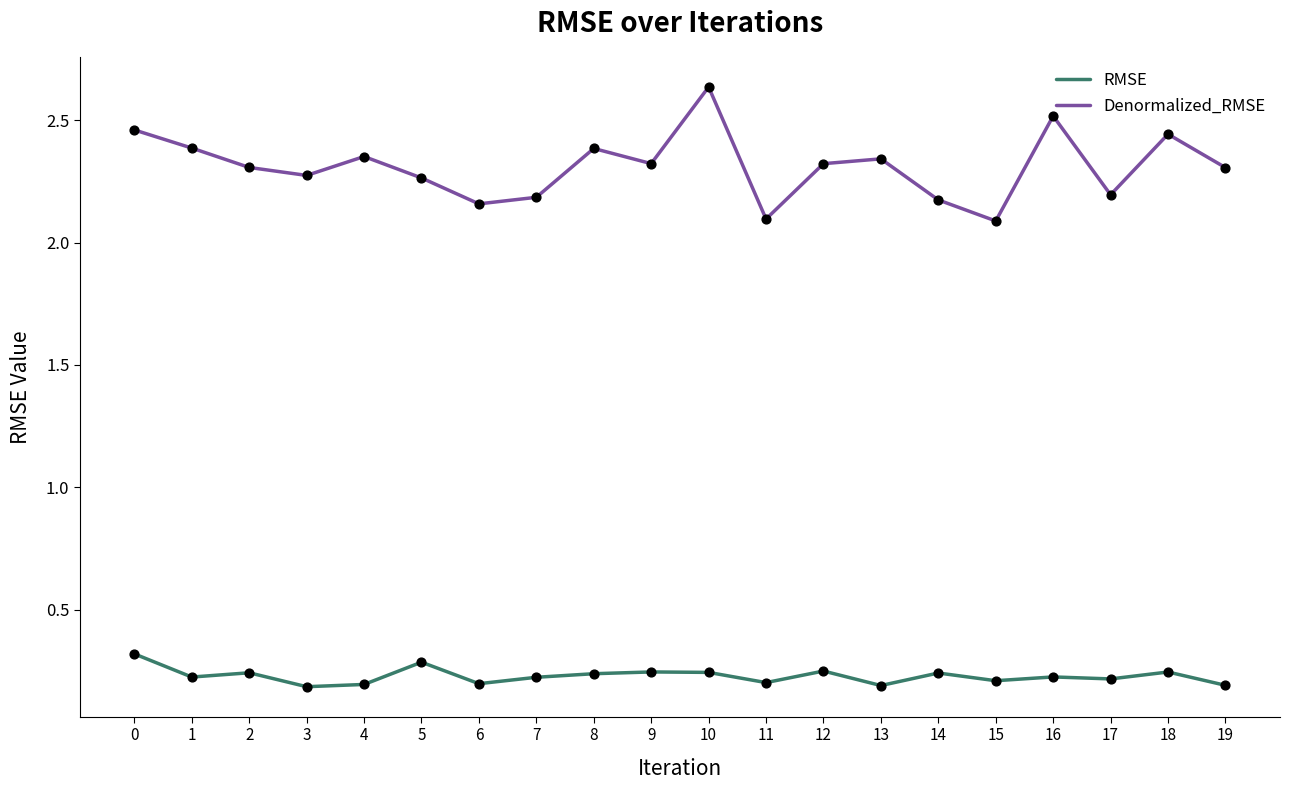

What are all the series names shown in the legend?

RMSE, Denormalized_RMSE